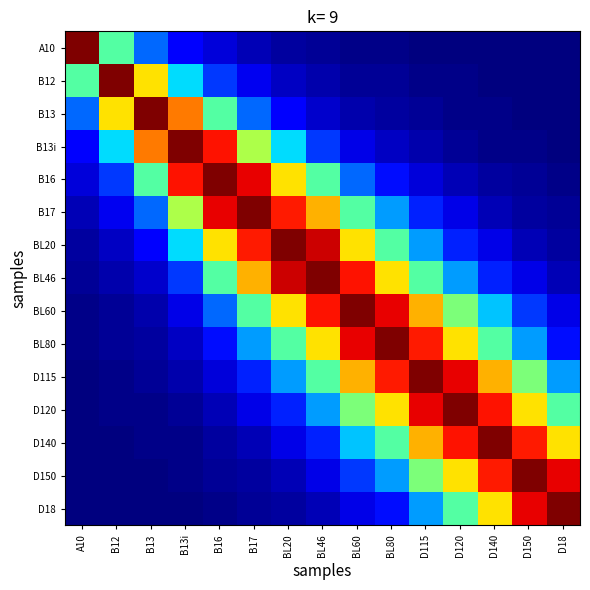

Rank the series by their maximum value, from lowest to highest.

A10, B12, B13, B13i, B16, B17, BL20, BL46, BL60, BL80, D115, D120, D140, D150, D18